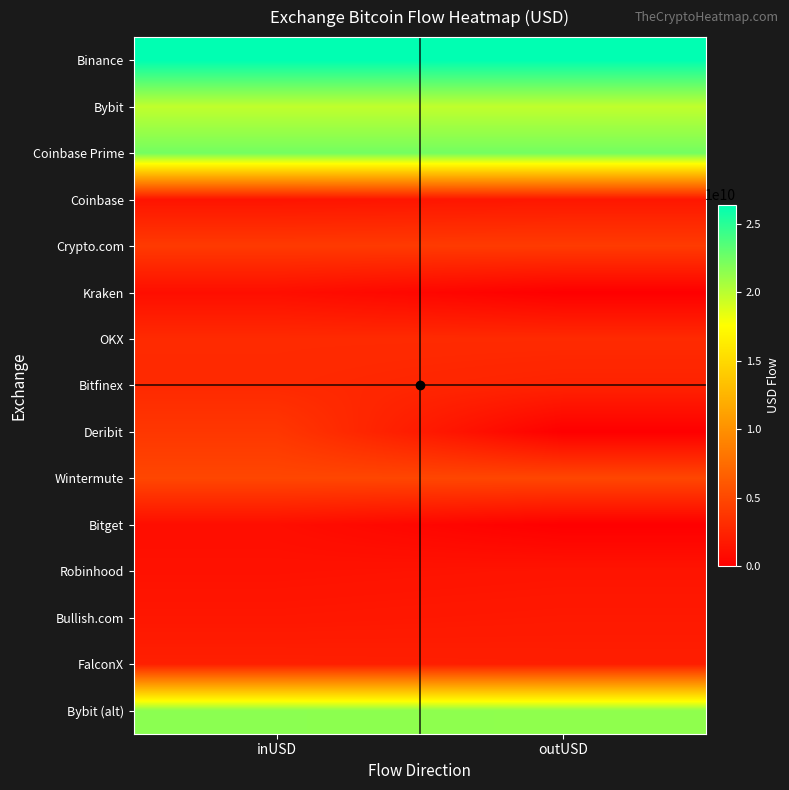

What is the greatest value displayed?

26419679933.8